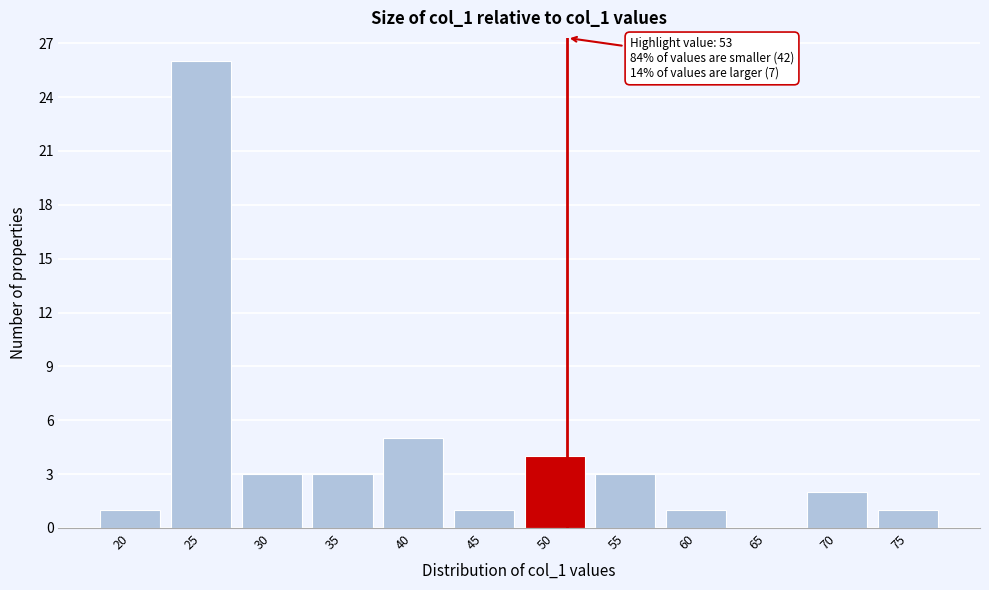

Reading left to right, what are all the values shown in this chart?

20=1	25=26	30=3	35=3	40=5	45=1	50=4	55=3	60=1	65=0	70=2	75=1